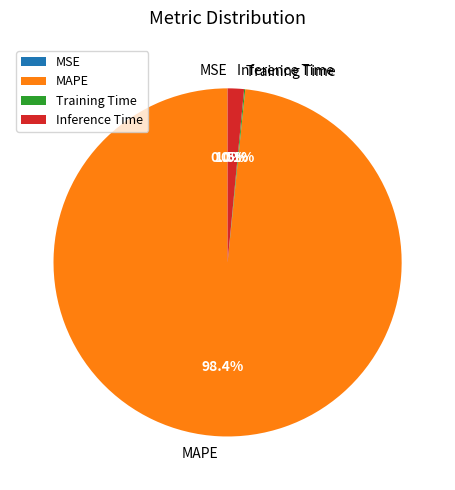

Which slice is the largest?

MAPE